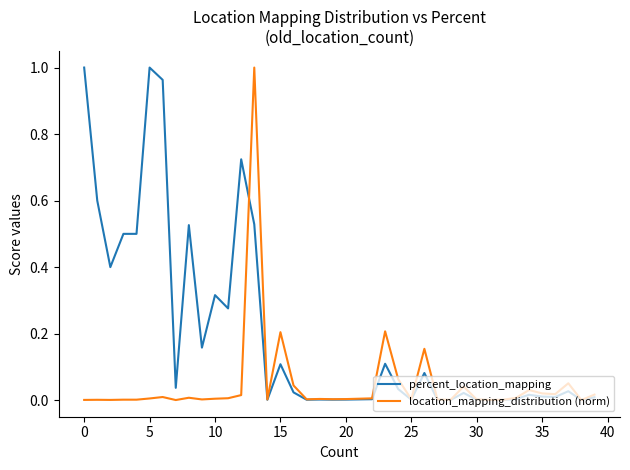

Does the chart display data point markers on the line(s)?

No